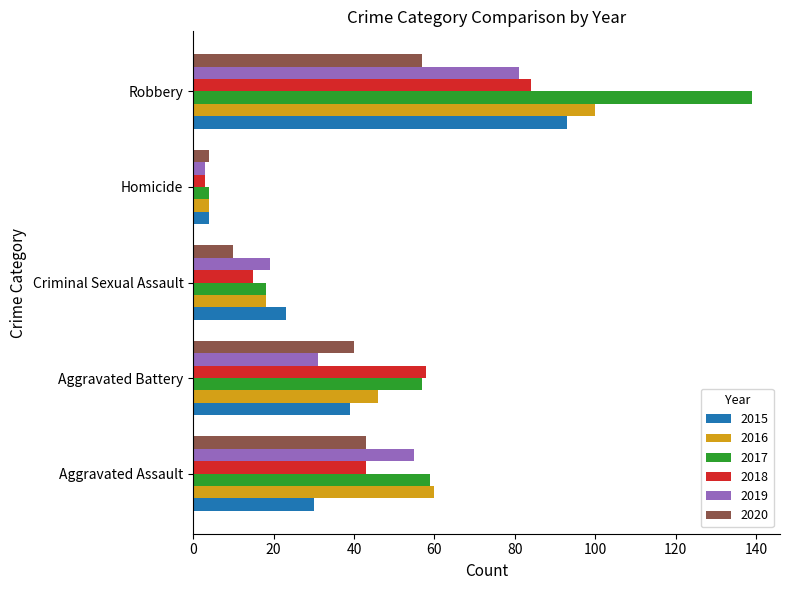

Is it true that 2015 equals 4 at Homicide?

True